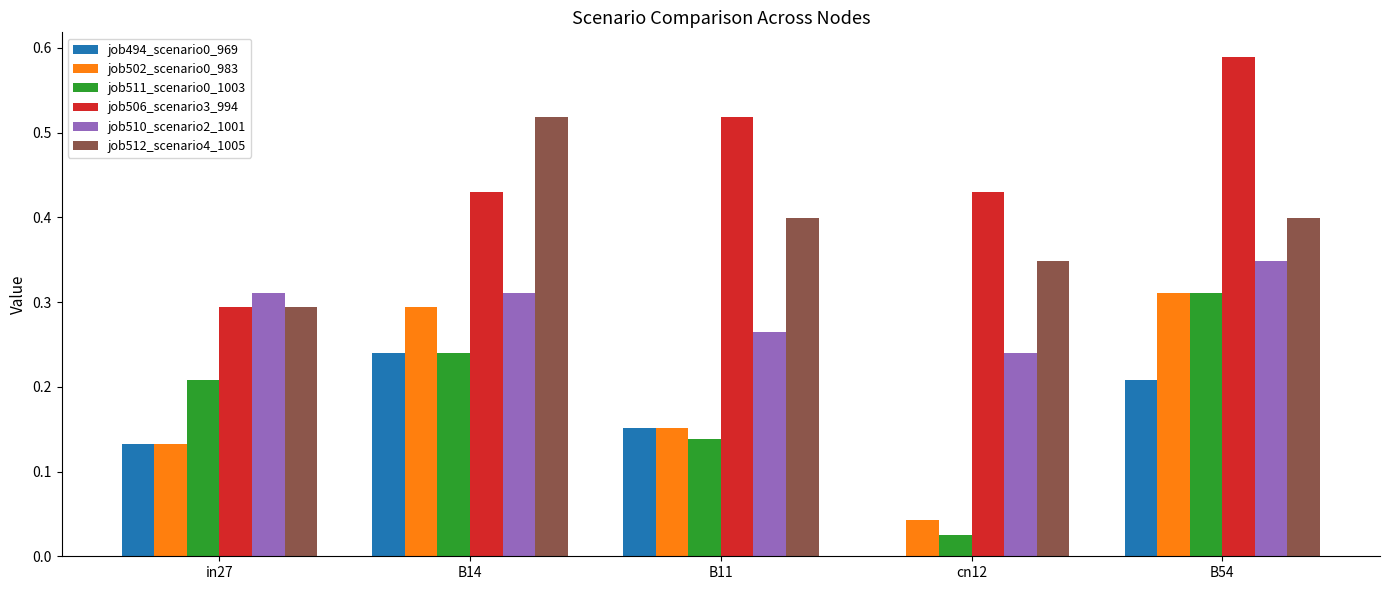

The value of job510_scenario2_1001 at B11 is 0.1. True or false?

False